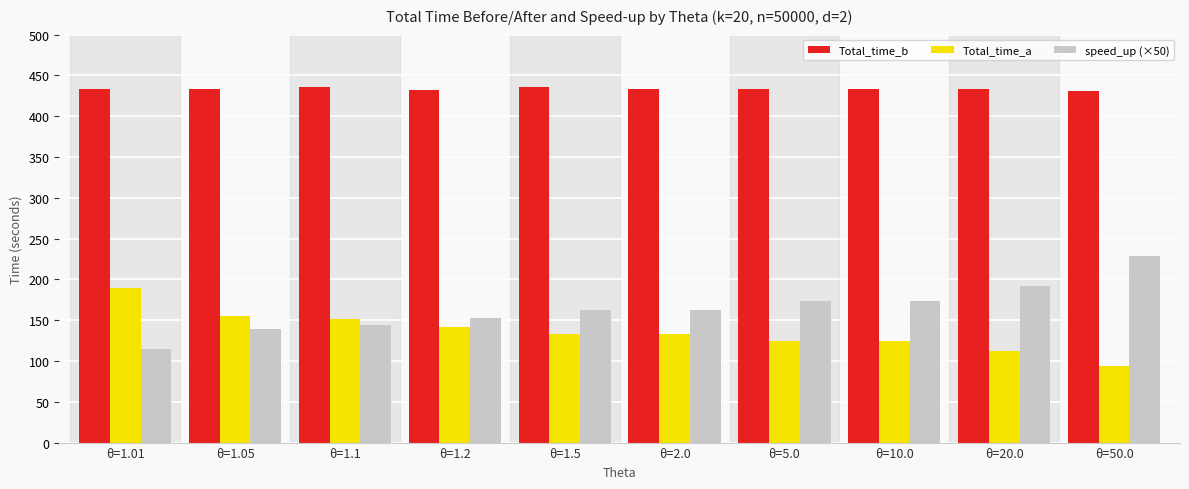

What is the difference between the second highest and minimum values in the speed_up (×50) series?

77.9